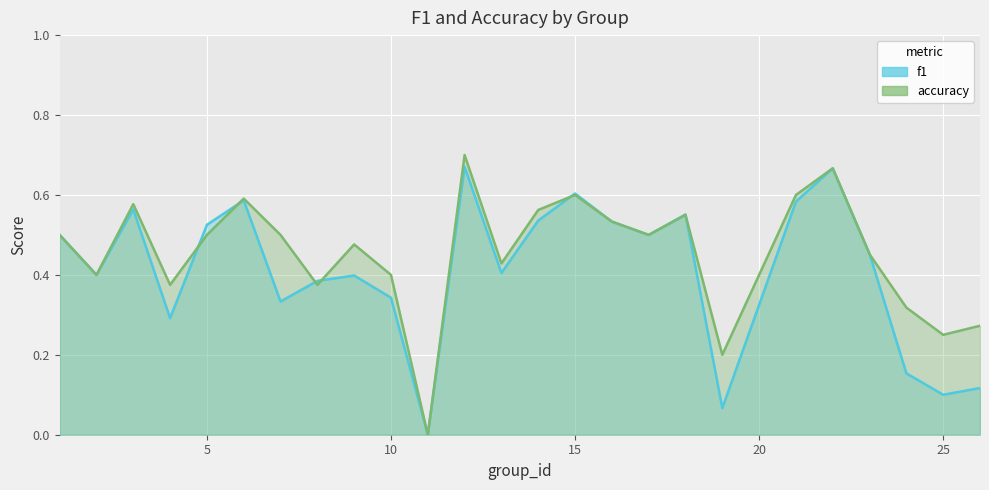

In accuracy, how many points are lower than both neighbors (excluding endpoints)?

8